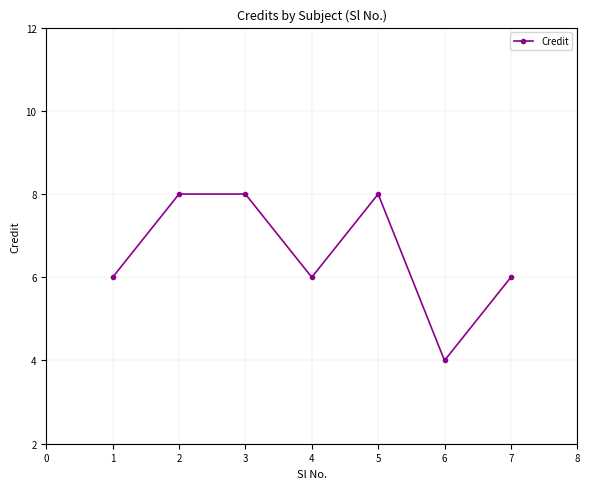

The value at 5 is 2. True or false?

False